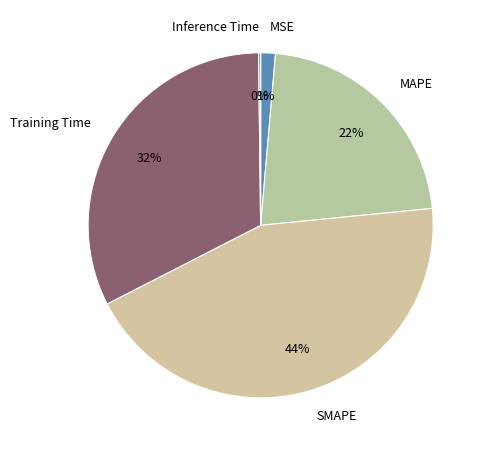

Which category has the biggest portion of the pie?

SMAPE